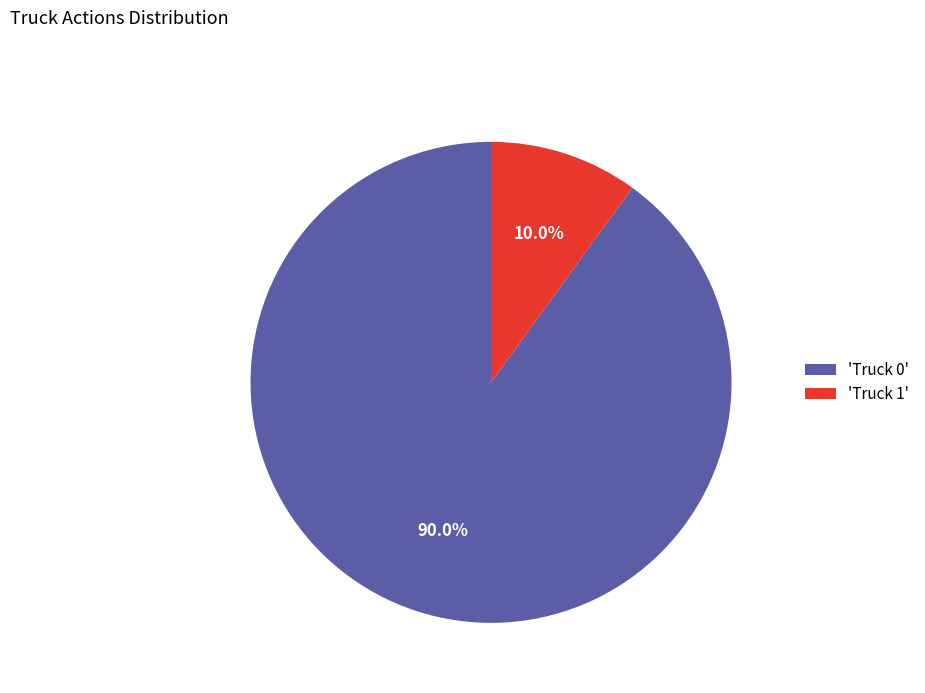

Rank the categories by value from lowest to highest.

'Truck 1', 'Truck 0'